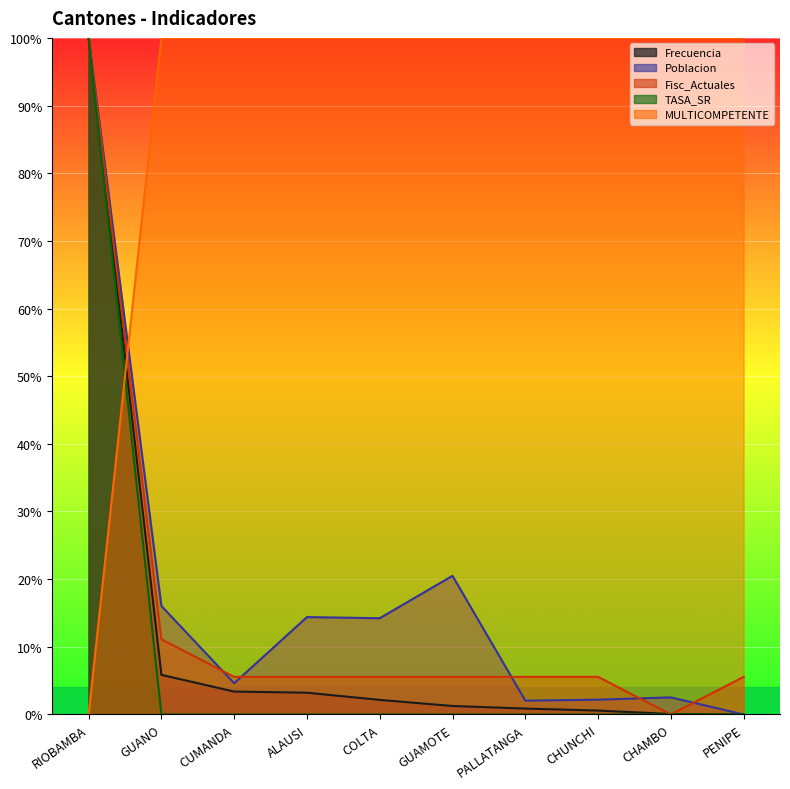

Where is TASA_SR nearest to the value 0?

GUANO